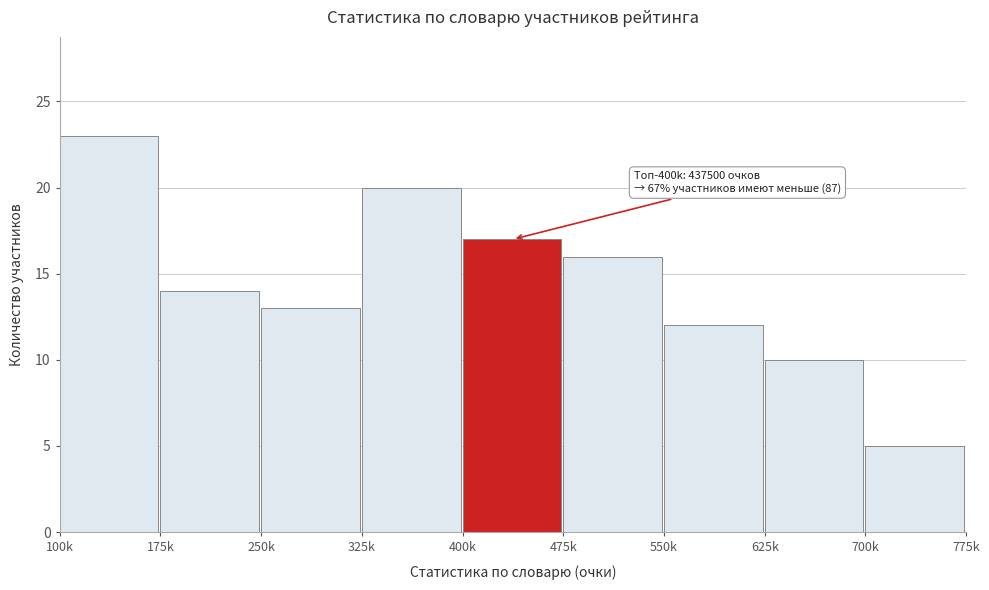

Reading left to right, what are all the values shown in this chart?

100k=23	175k=14	250k=13	325k=20	400k=17	475k=16	550k=12	625k=10	700k=5